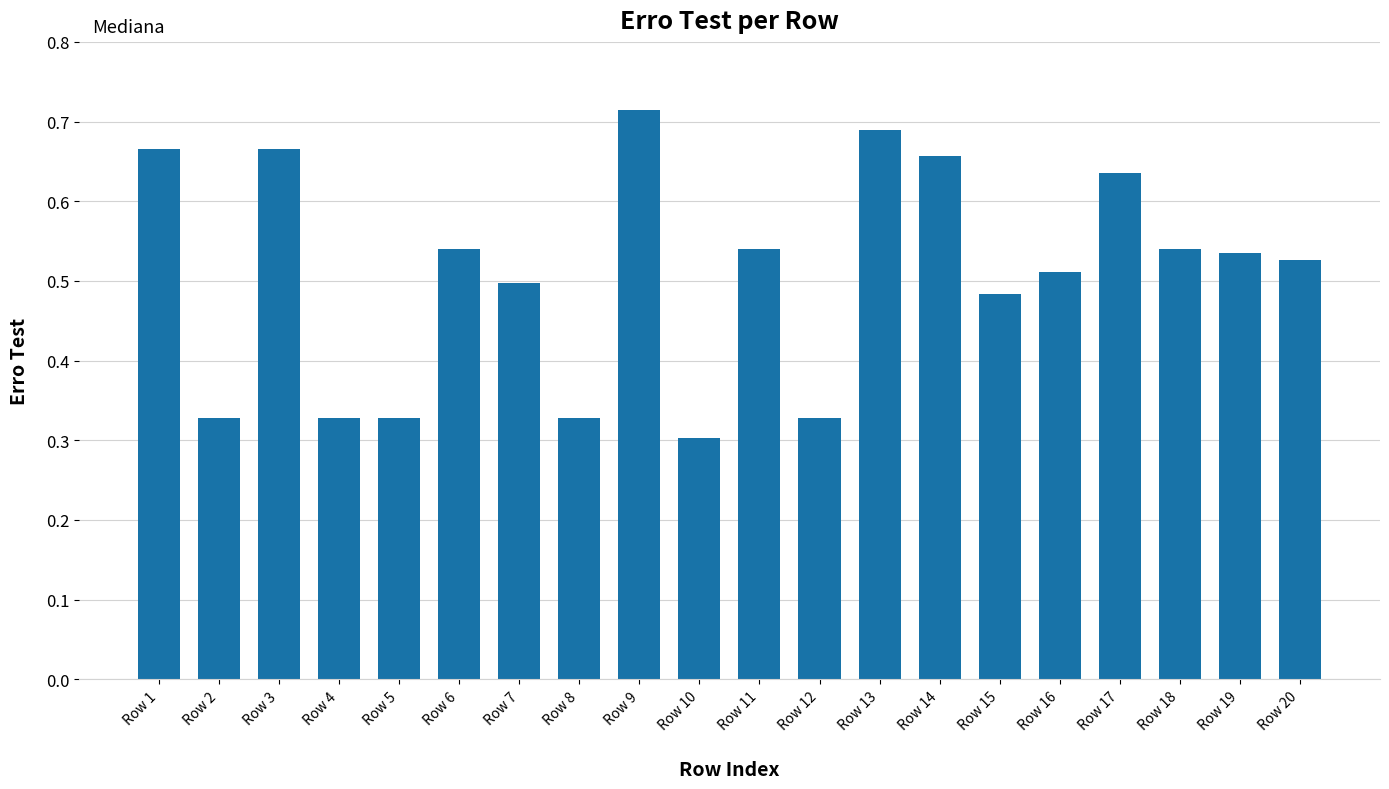

What is the change in value from Row 3 to Row 8?

-0.3